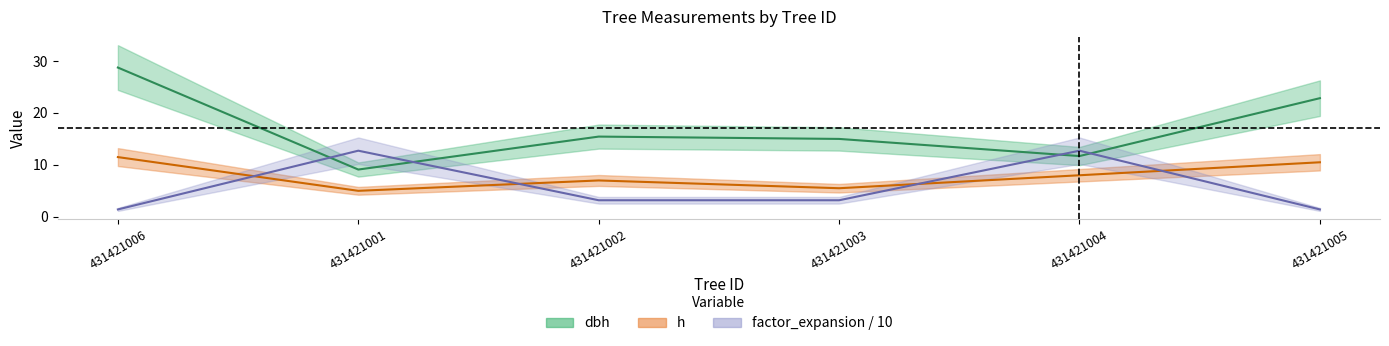

True or false: dbh and h cross at least once.

False